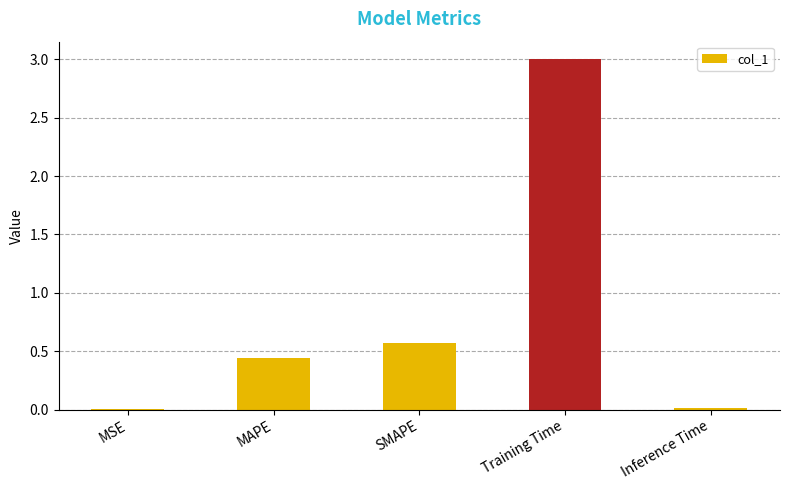

Are the bars grouped side by side (vs. stacked)?

No